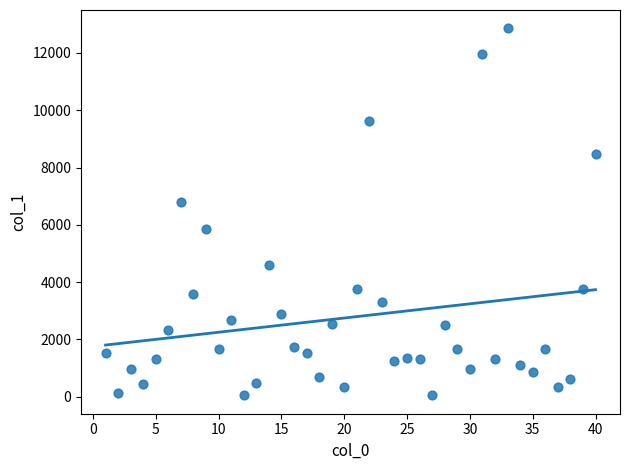

What is the range of X values (max minus min)?

39.0